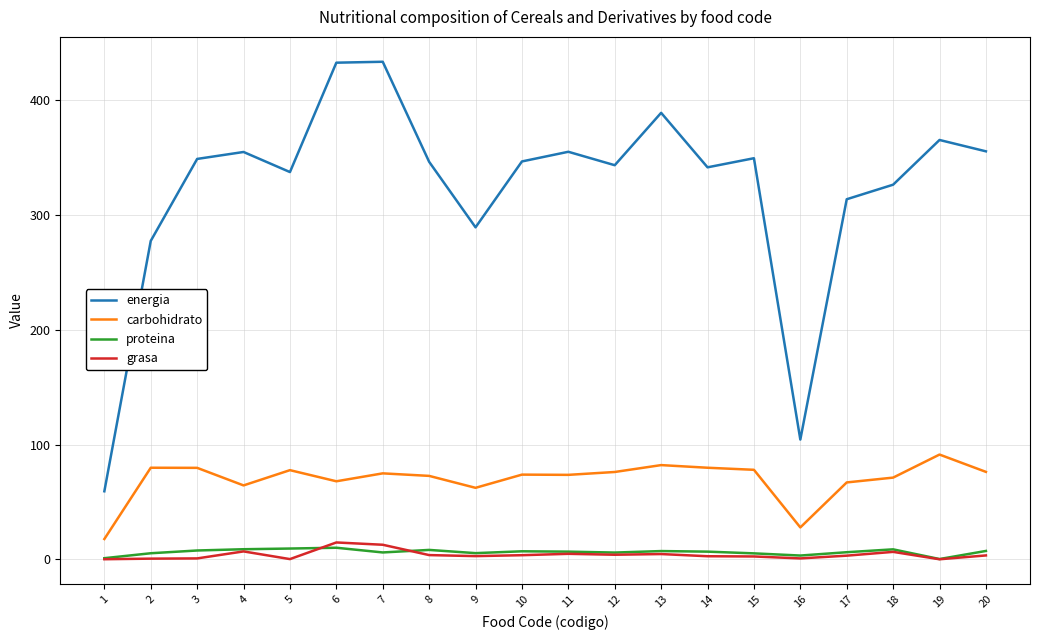

The value of grasa at 8 is 3.7. True or false?

True